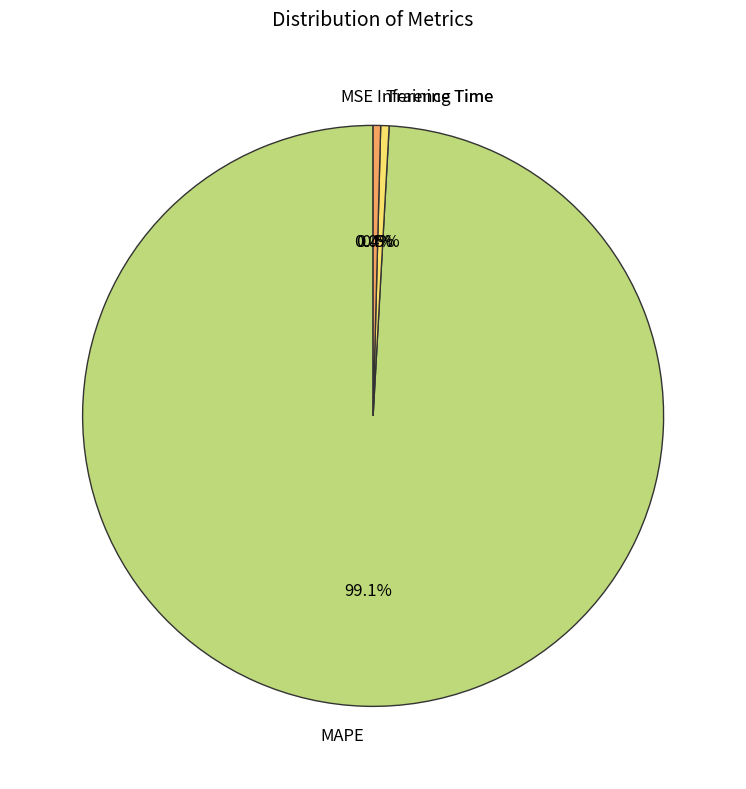

To the nearest percent, what percentage of the pie is MAPE?

99%